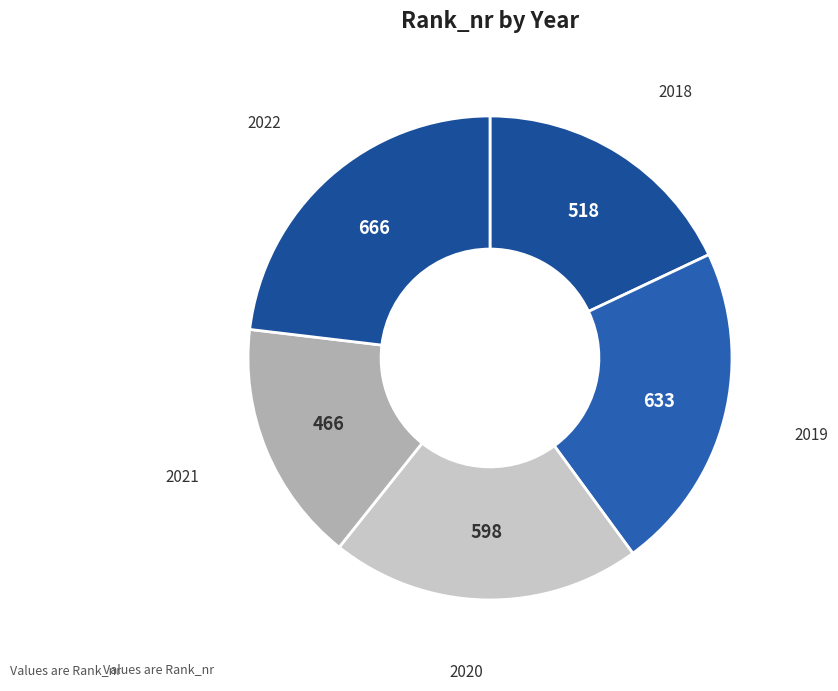

How many slices are in this pie chart?

5